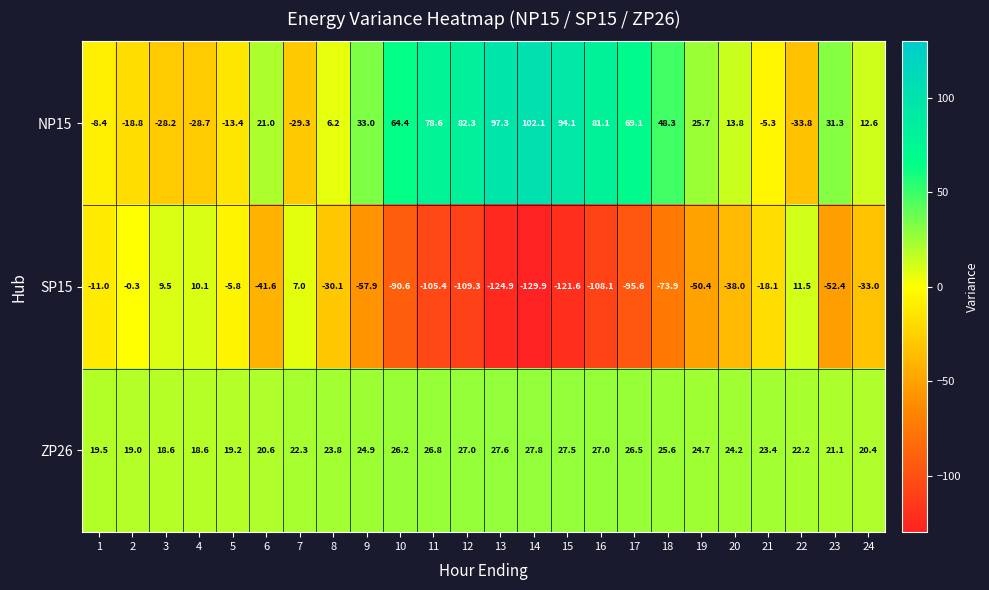

Which series has the largest range (max minus min)?

SP15